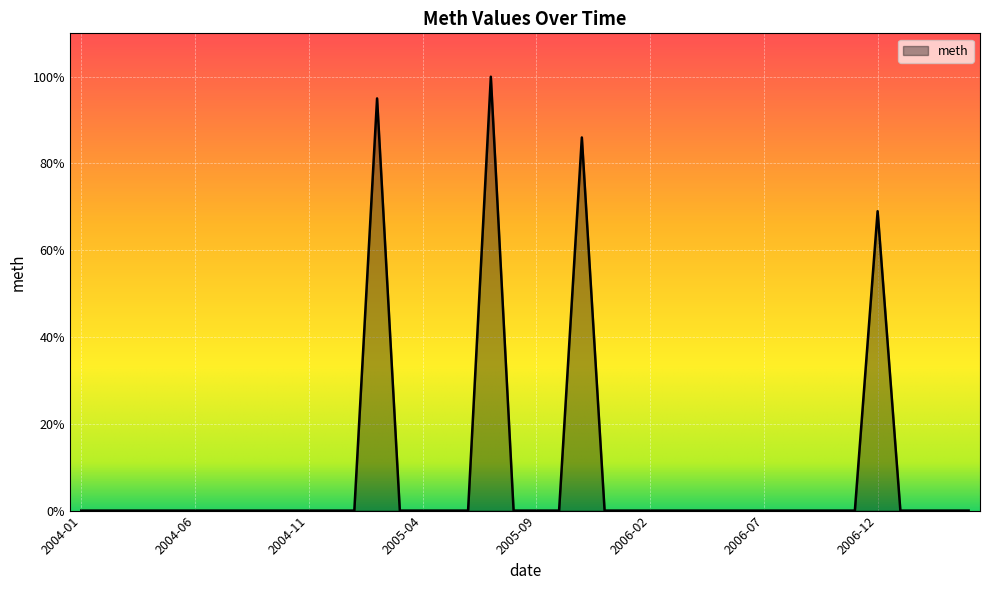

What is the greatest value displayed?

100